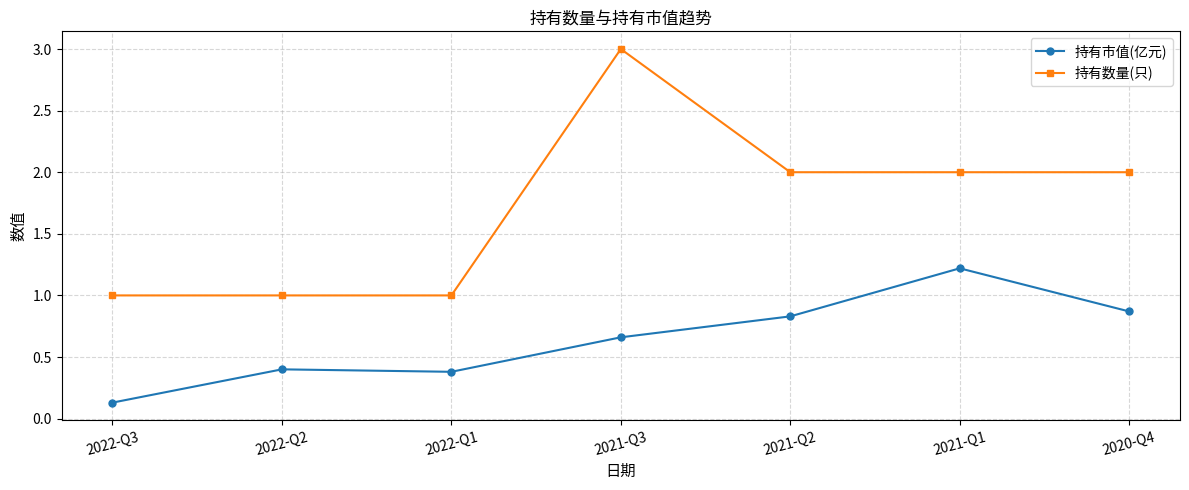

Rank the series at 2021-Q1 from lowest to highest value.

持有市值(亿元), 持有数量(只)